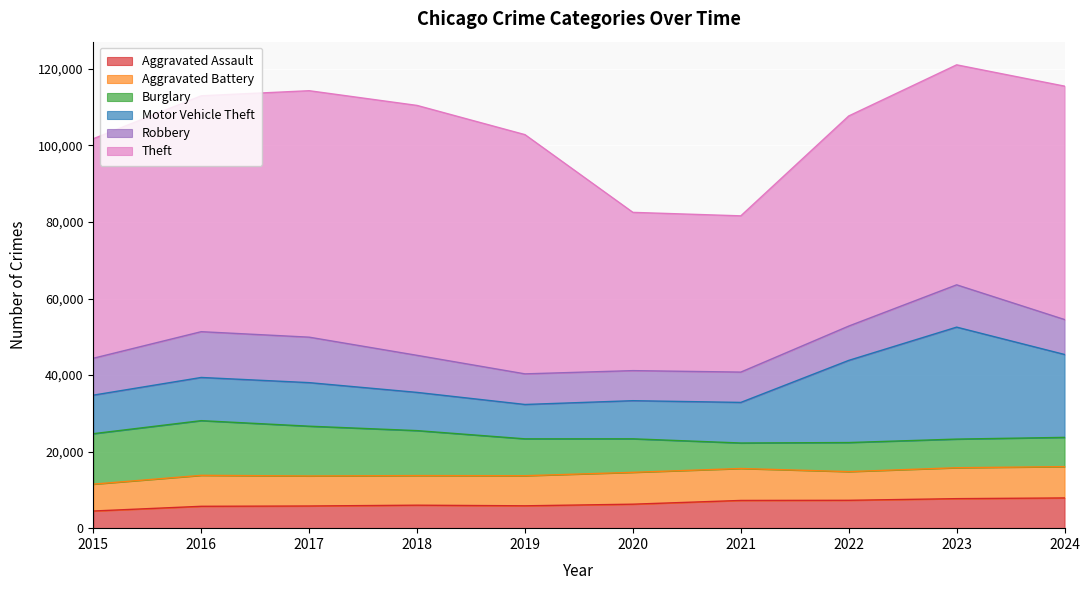

Which series changed the most between 2018 and 2019?

Theft